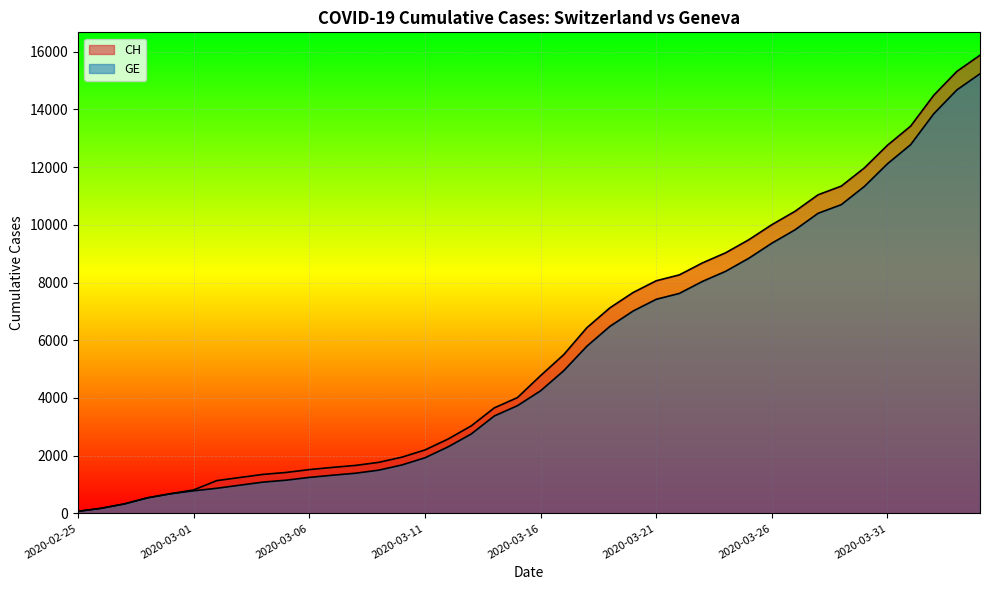

At which label does GE first exceed 4248?

2020-03-17